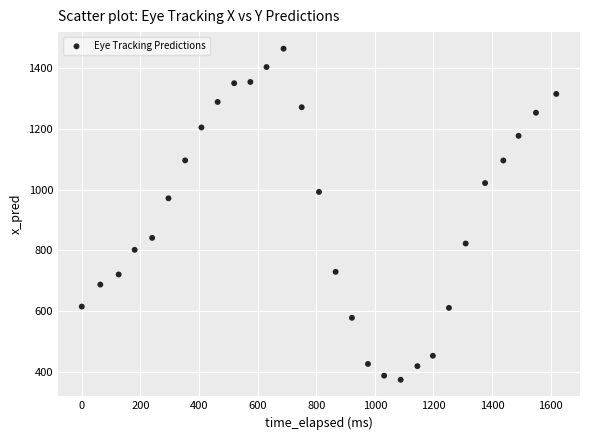

What Y value in the scatter plot is closest to 918?

971.1